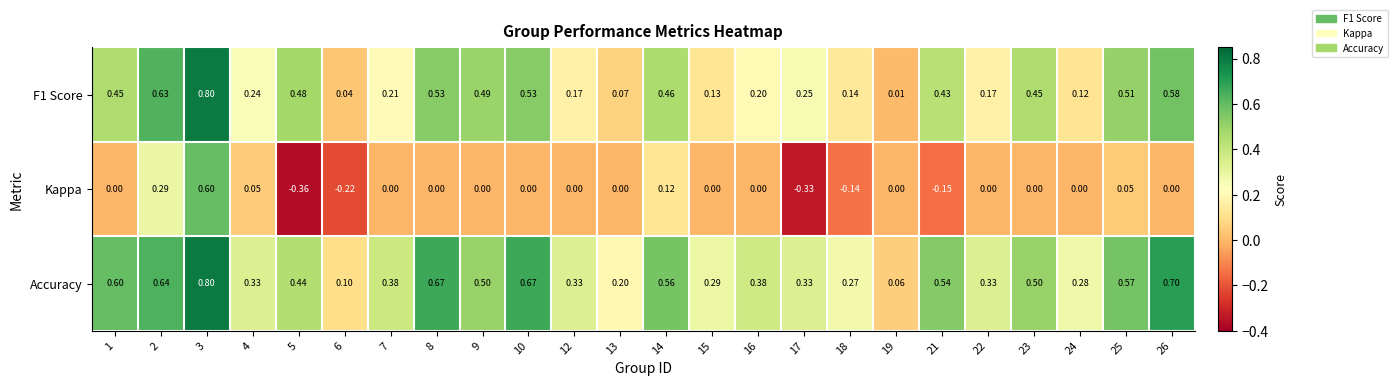

Which series has the largest total across all categories?

Accuracy